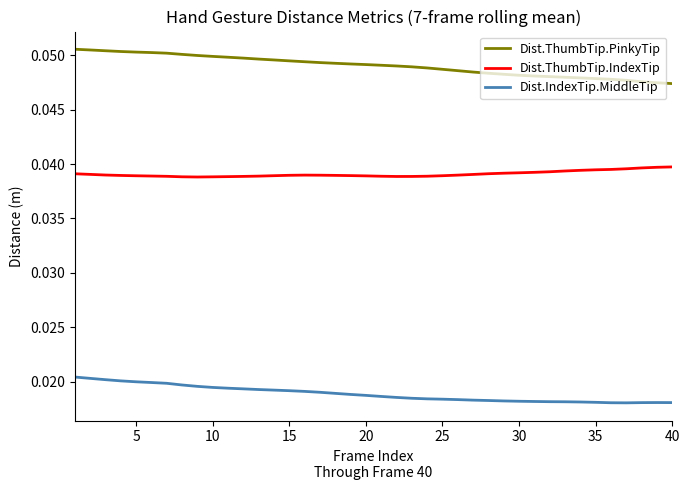

Rank the series by their average value, from lowest to highest.

Dist.IndexTip.MiddleTip, Dist.ThumbTip.IndexTip, Dist.ThumbTip.PinkyTip